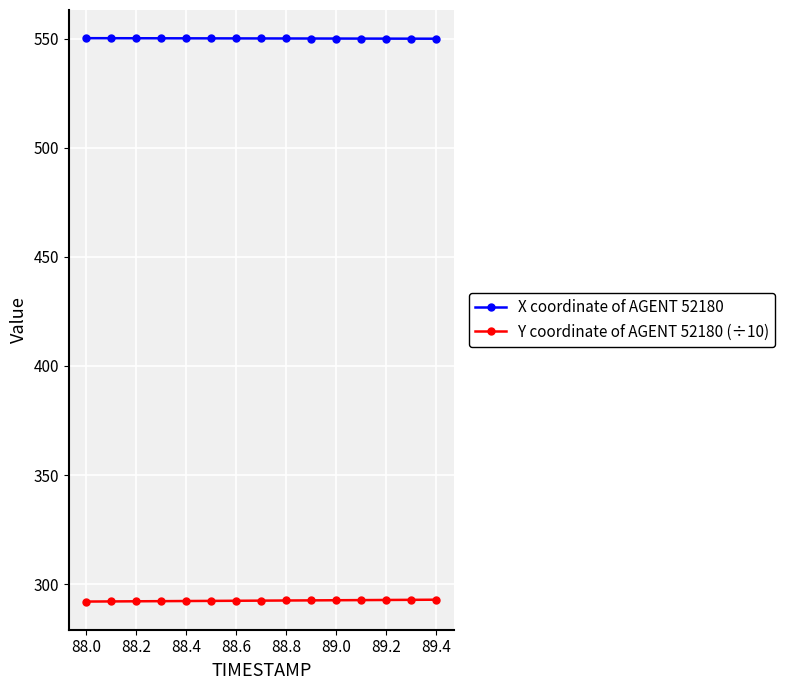

What is the maximum value for X coordinate of AGENT 52180?

550.2